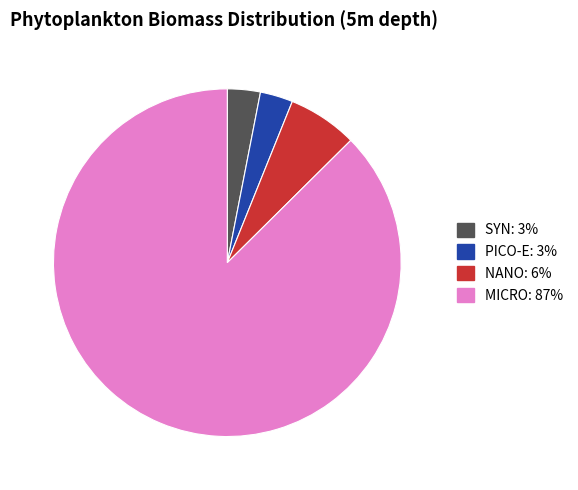

Combined, do NANO: 6% and MICRO: 87% account for over 50%?

Yes